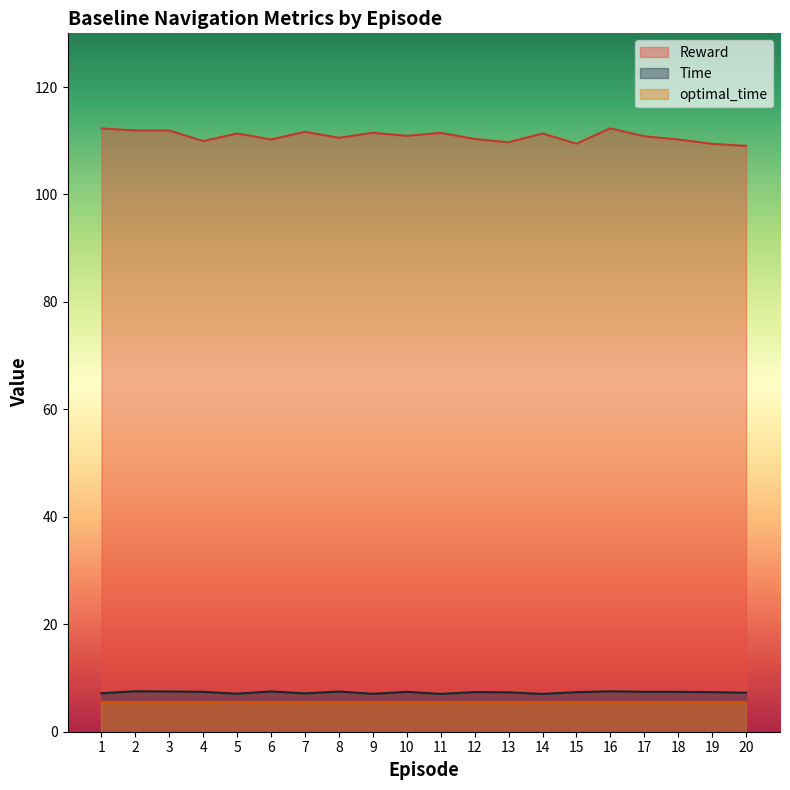

Where is Time nearest to the value 7?

11